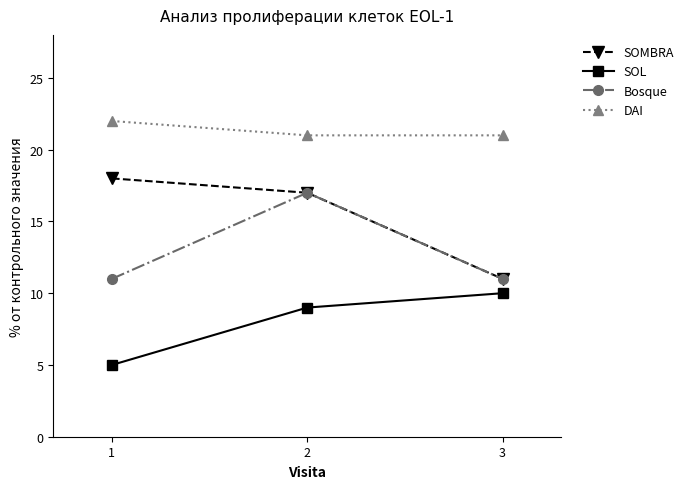

Reading left to right, what are all the values shown in this chart?

SOMBRA: 18	17	11
SOL: 5	9	10
Bosque: 11	17	11
DAI: 22	21	21